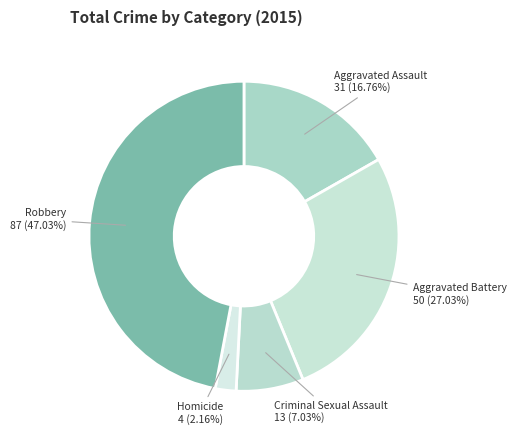

True or false: Homicide accounts for 2% of the total.

True